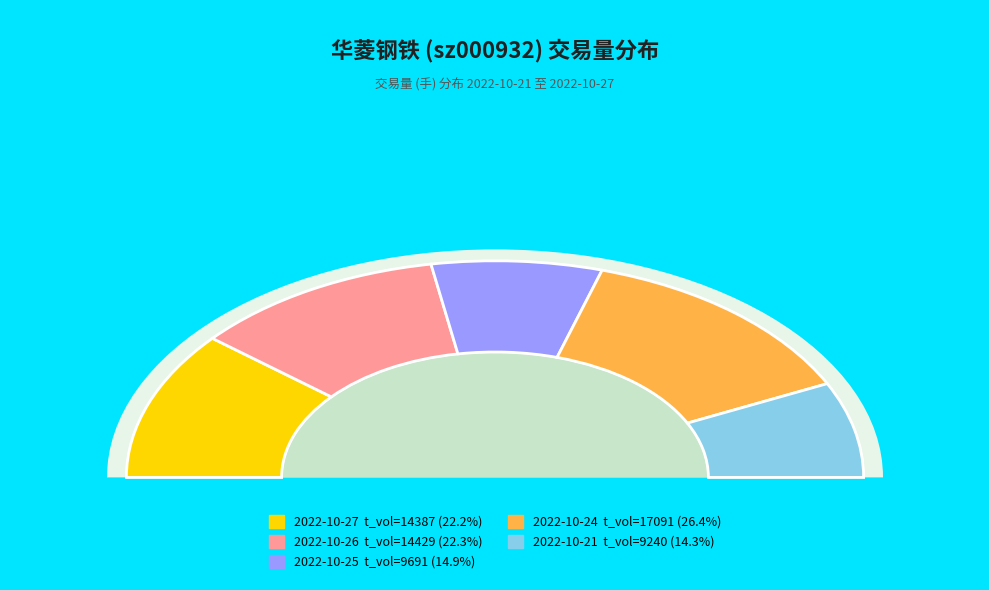

To the nearest percent, what is the average slice percentage?

20%